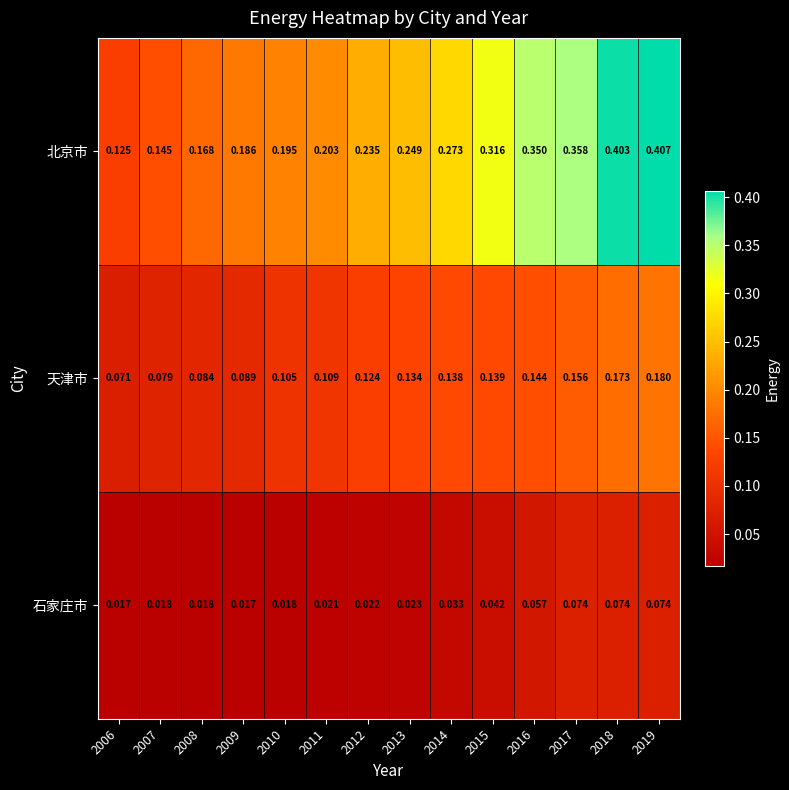

Between 2008 and 2013, which series saw the biggest shift?

北京市